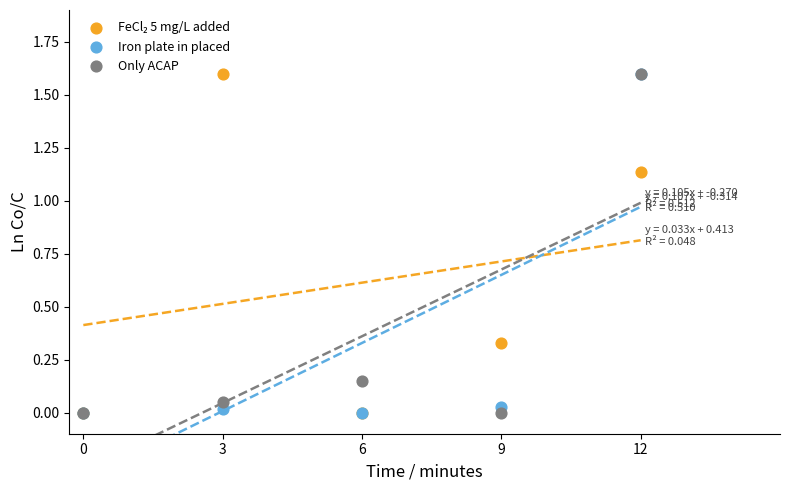

What are all the series names shown in the legend?

FeCl₂ 5 mg/L added, Iron plate in placed, Only ACAP